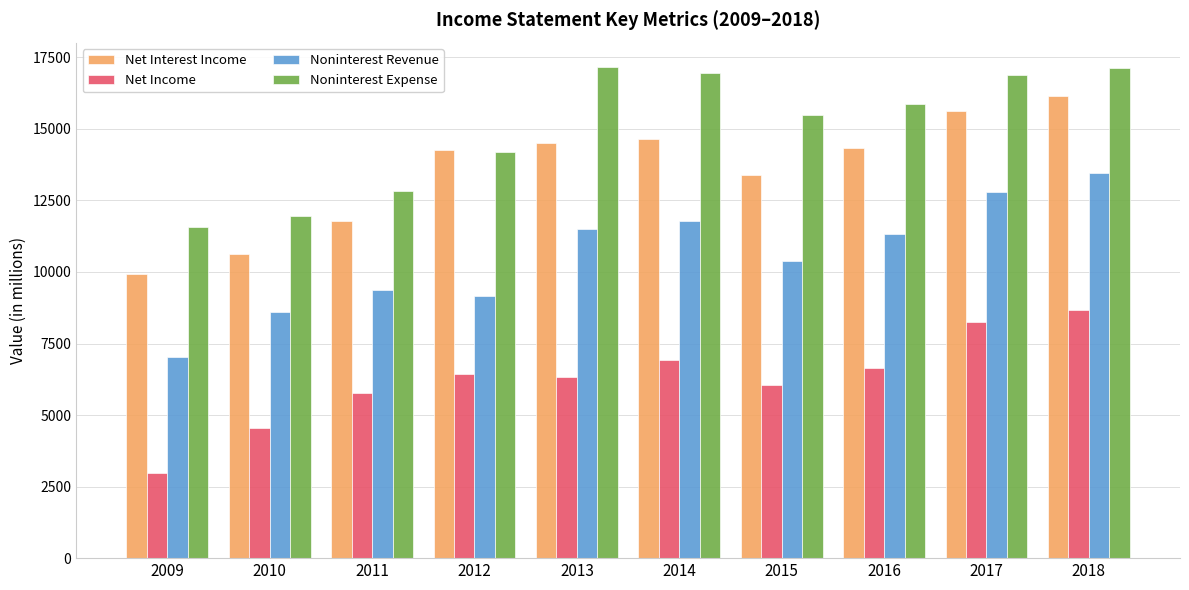

True or false: Net Interest Income has a value of 25675 at 2018.

False